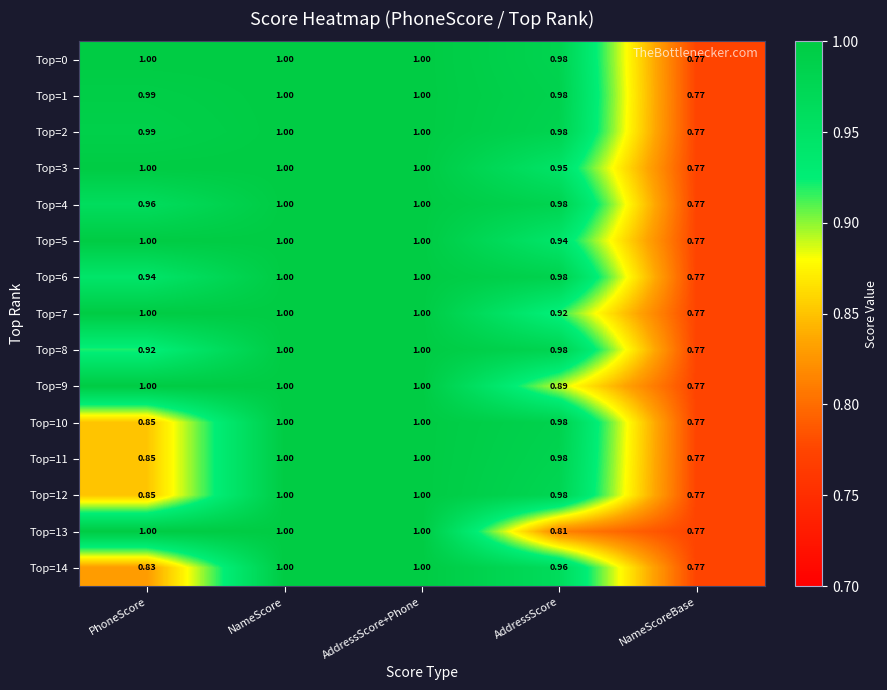

What is the difference between the highest and lowest values at PhoneScore?

0.2